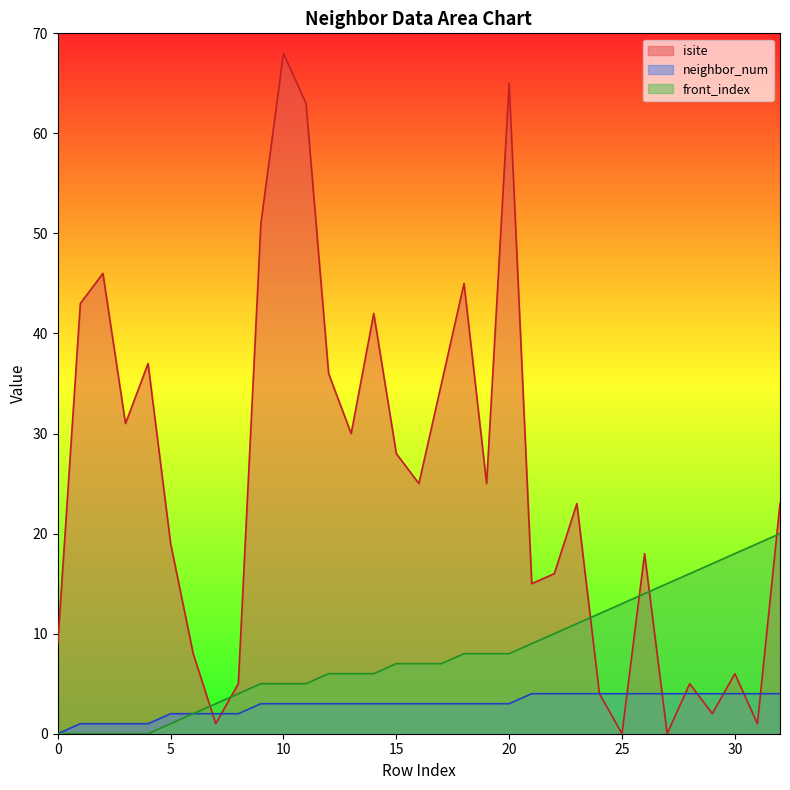

Where is front_index nearest to the value 10?

22